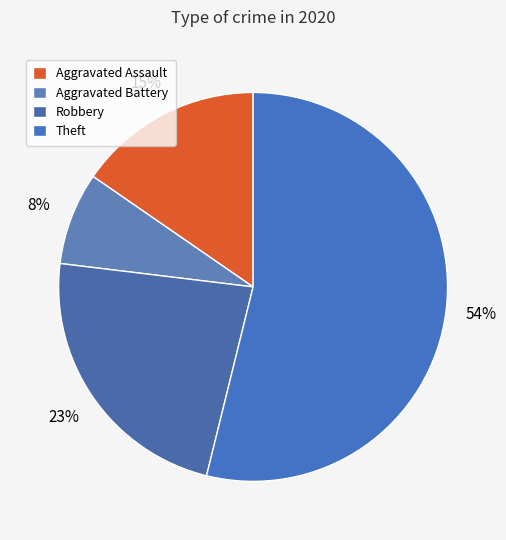

How many segments does this pie chart have?

4